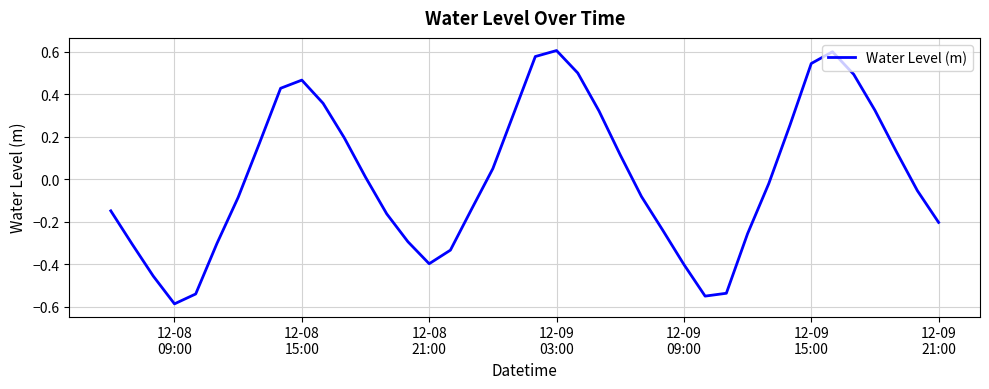

True or false: there are more than 2 points higher than both neighbors.

True